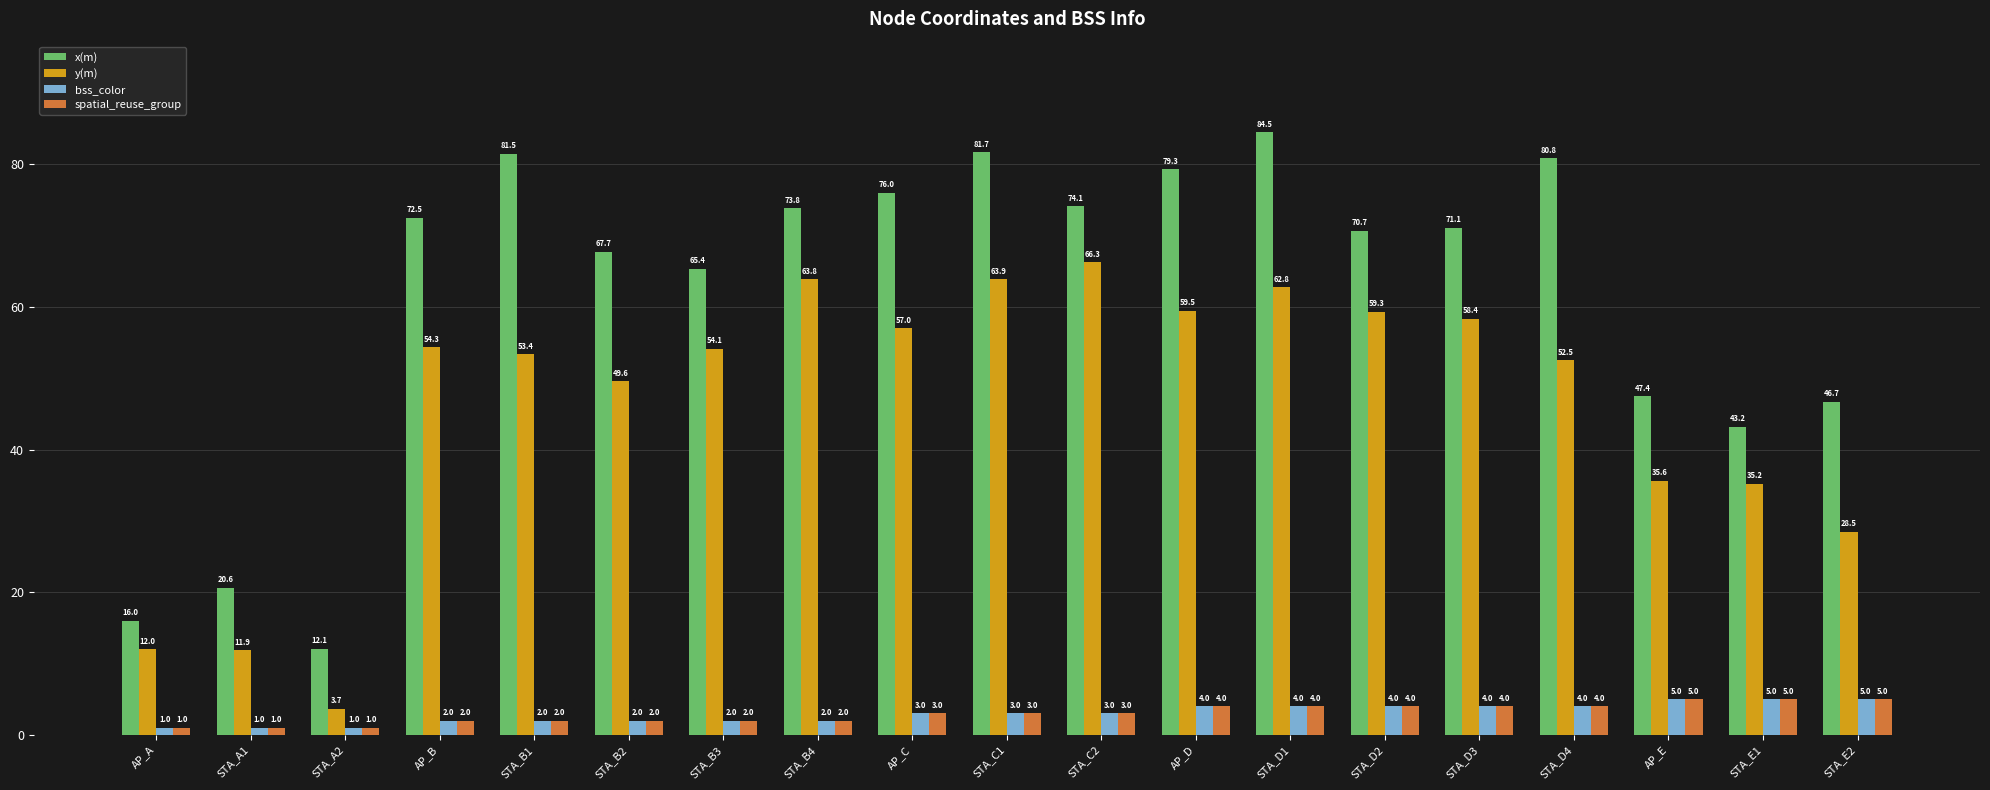

Reading left to right, what are all the values shown in this chart?

x(m): AP_A=16.0	STA_A1=20.6	STA_A2=12.1	AP_B=72.5	STA_B1=81.5	STA_B2=67.7	STA_B3=65.4	STA_B4=73.8	AP_C=76.0	STA_C1=81.7	STA_C2=74.1	AP_D=79.3	STA_D1=84.5	STA_D2=70.7	STA_D3=71.1	STA_D4=80.8	AP_E=47.4	STA_E1=43.2	STA_E2=46.7
y(m): AP_A=12.0	STA_A1=11.9	STA_A2=3.7	AP_B=54.3	STA_B1=53.4	STA_B2=49.6	STA_B3=54.1	STA_B4=63.8	AP_C=57.0	STA_C1=63.9	STA_C2=66.3	AP_D=59.5	STA_D1=62.8	STA_D2=59.3	STA_D3=58.4	STA_D4=52.5	AP_E=35.6	STA_E1=35.2	STA_E2=28.5
bss_color: AP_A=1.0	STA_A1=1.0	STA_A2=1.0	AP_B=2.0	STA_B1=2.0	STA_B2=2.0	STA_B3=2.0	STA_B4=2.0	AP_C=3.0	STA_C1=3.0	STA_C2=3.0	AP_D=4.0	STA_D1=4.0	STA_D2=4.0	STA_D3=4.0	STA_D4=4.0	AP_E=5.0	STA_E1=5.0	STA_E2=5.0
spatial_reuse_group: AP_A=1.0	STA_A1=1.0	STA_A2=1.0	AP_B=2.0	STA_B1=2.0	STA_B2=2.0	STA_B3=2.0	STA_B4=2.0	AP_C=3.0	STA_C1=3.0	STA_C2=3.0	AP_D=4.0	STA_D1=4.0	STA_D2=4.0	STA_D3=4.0	STA_D4=4.0	AP_E=5.0	STA_E1=5.0	STA_E2=5.0